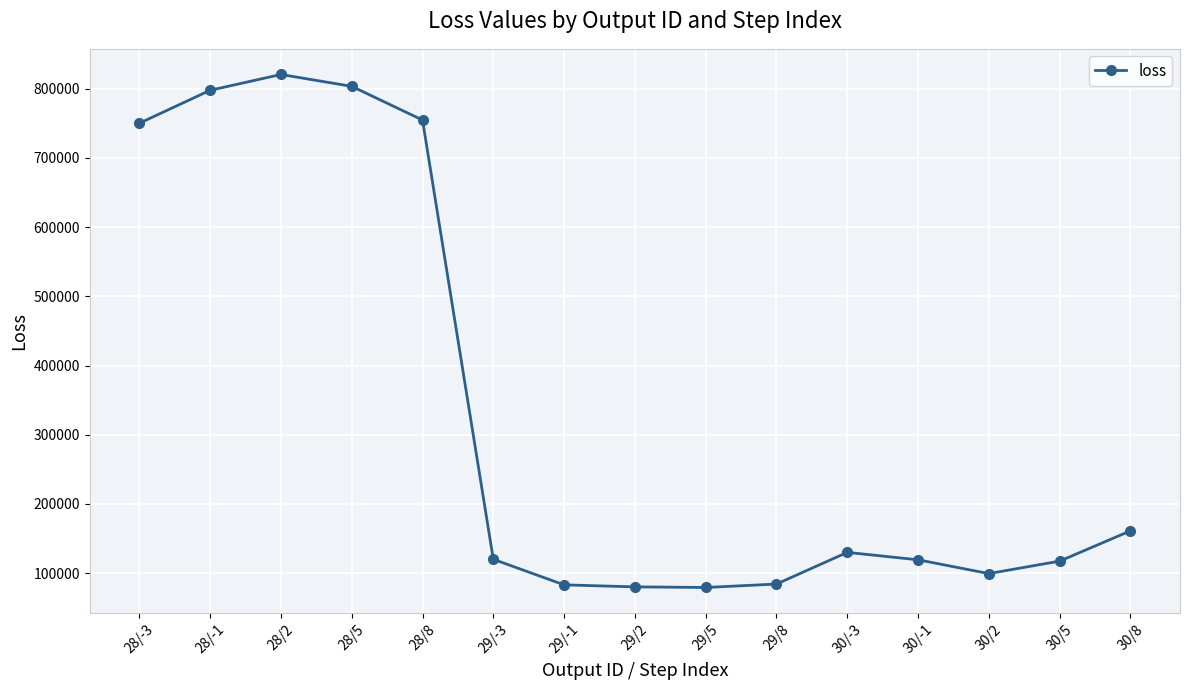

True or false: the data has more than 0 interior local peaks.

True